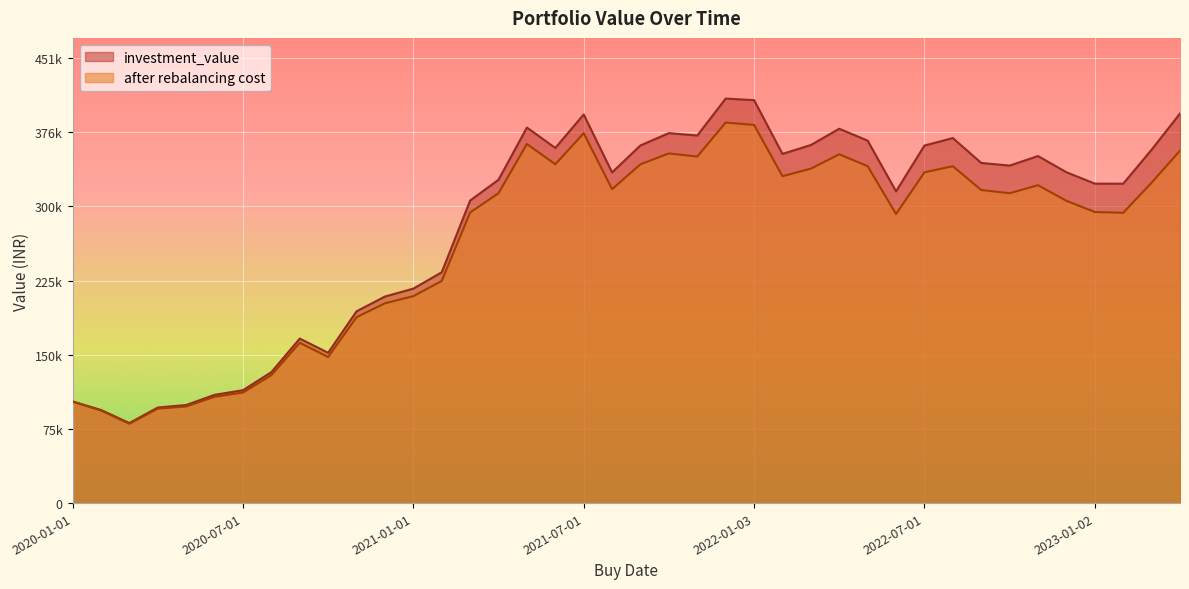

True or false: investment_value has a value of 492100.3 at 2021-11-01.

False